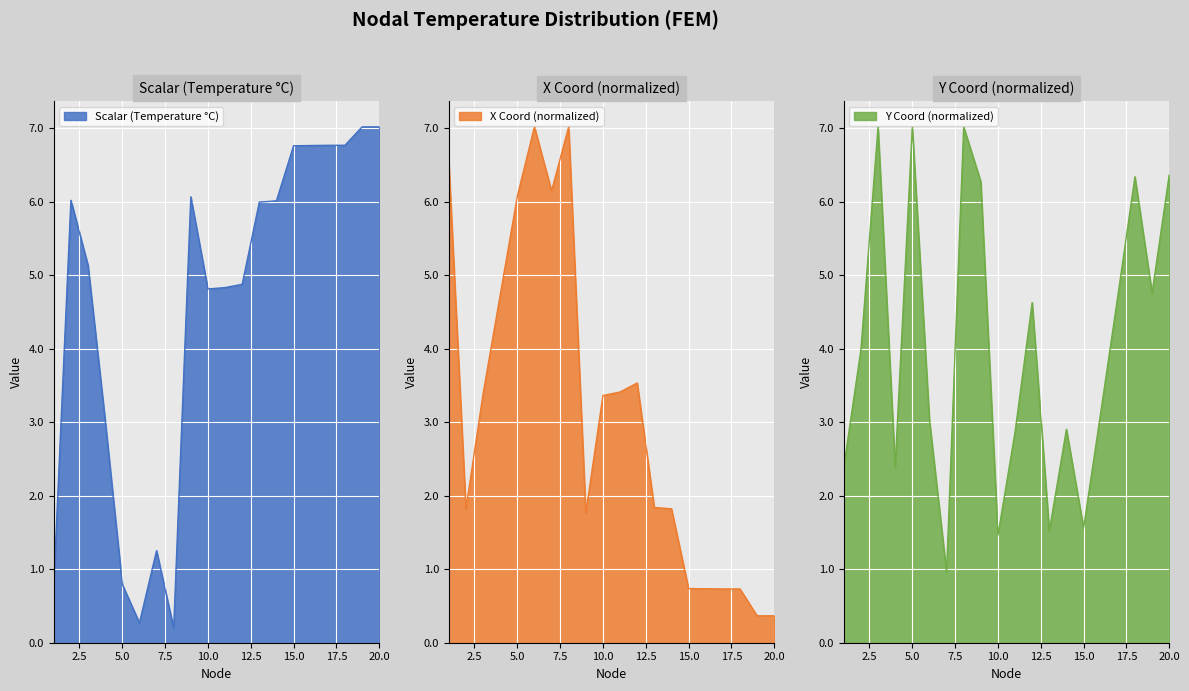

Which series has the largest total across all categories?

Scalar